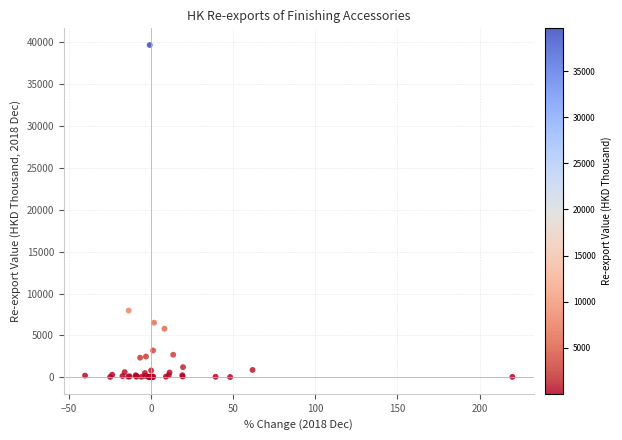

What Y value in the scatter plot is closest to 19829?

7967.7